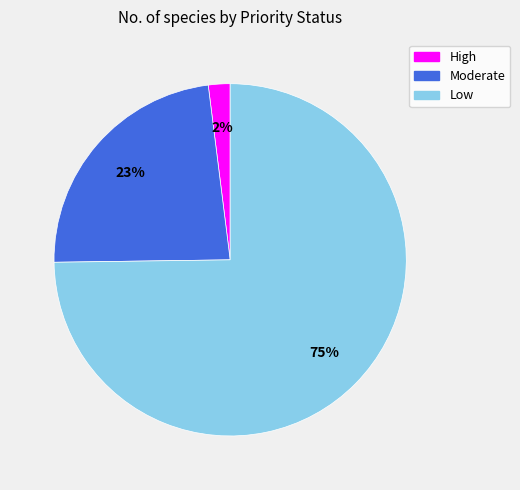

Is the sum of Moderate and Low greater than half?

Yes